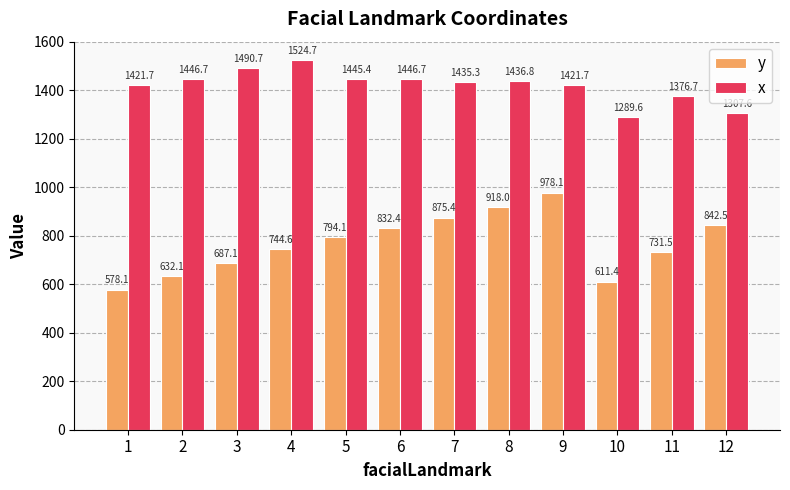

What is the difference between the highest and lowest values at 4?

780.1